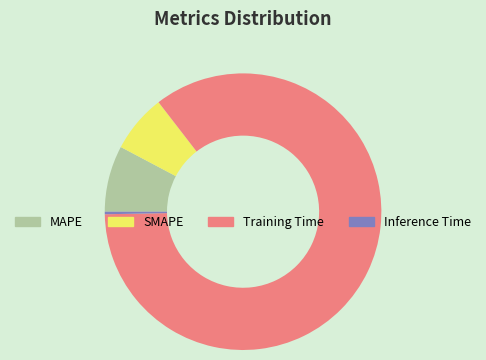

How many slices are in this pie chart?

4